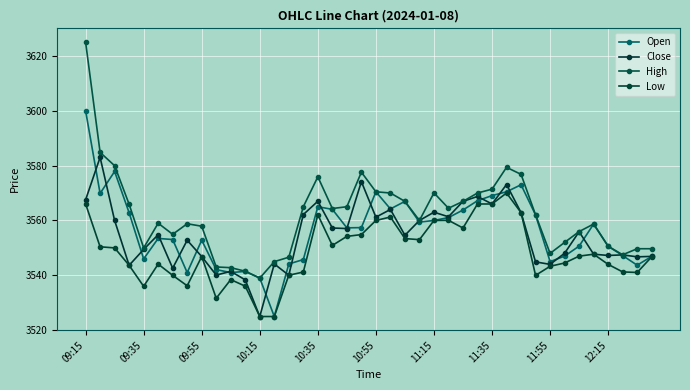

List the series in order of their peak value, lowest first.

Low, Close, Open, High